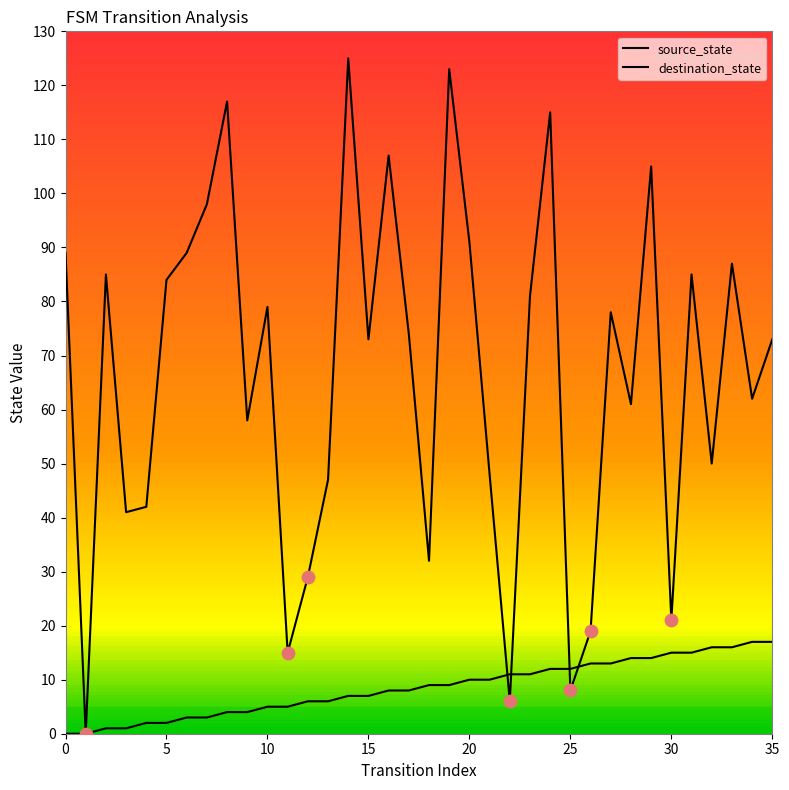

At how many categories does at least one series exceed 47?

25